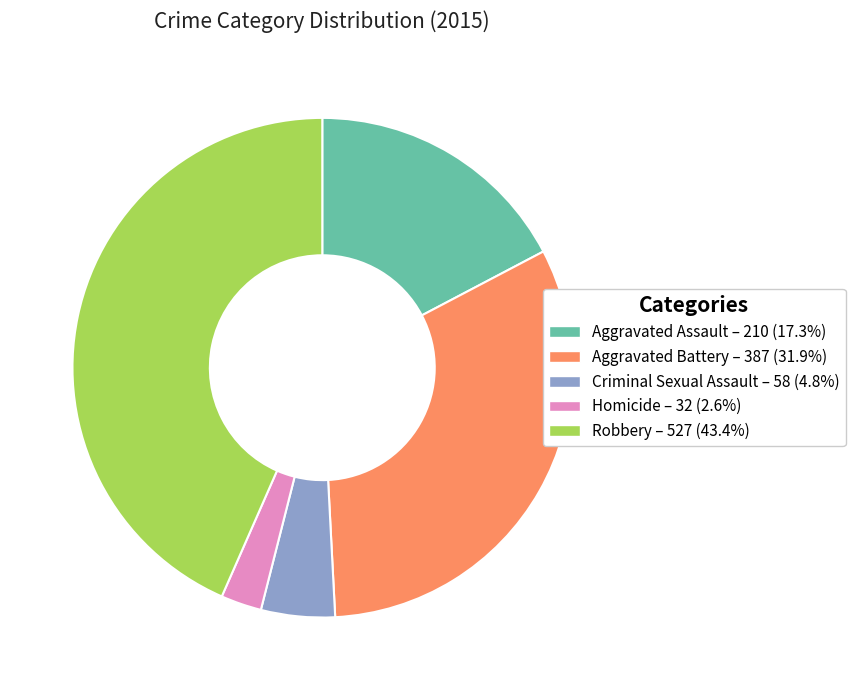

What is the ratio of the value at Robbery – 527 (43.4%) to the value at Criminal Sexual Assault – 58 (4.8%)?

9.1